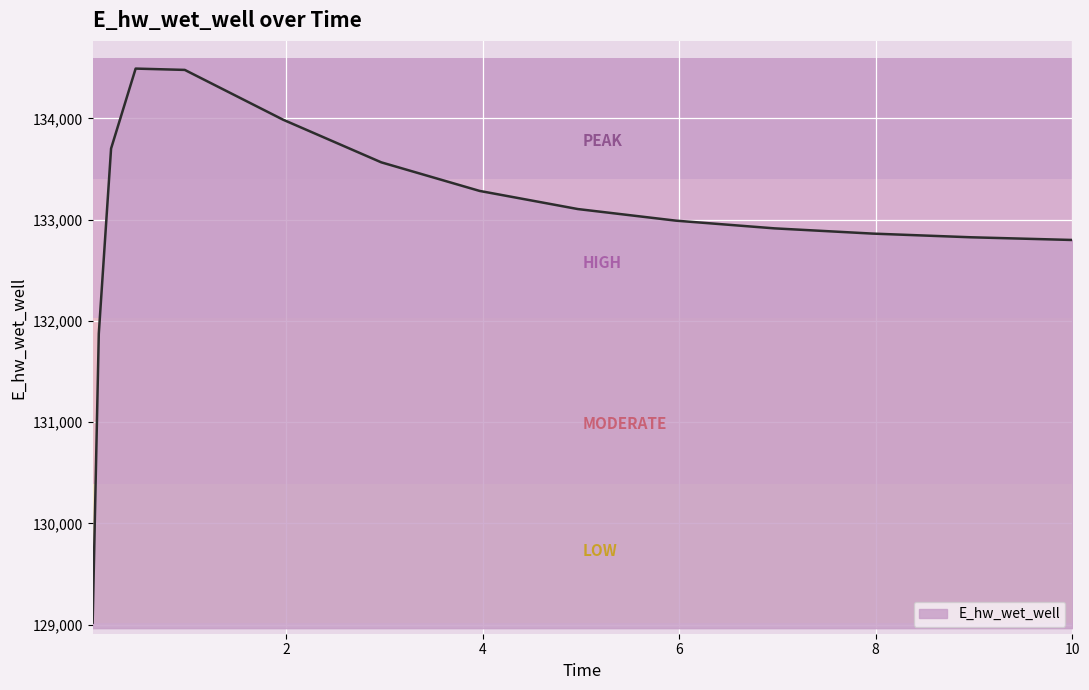

What is the smallest value displayed?

129020.0